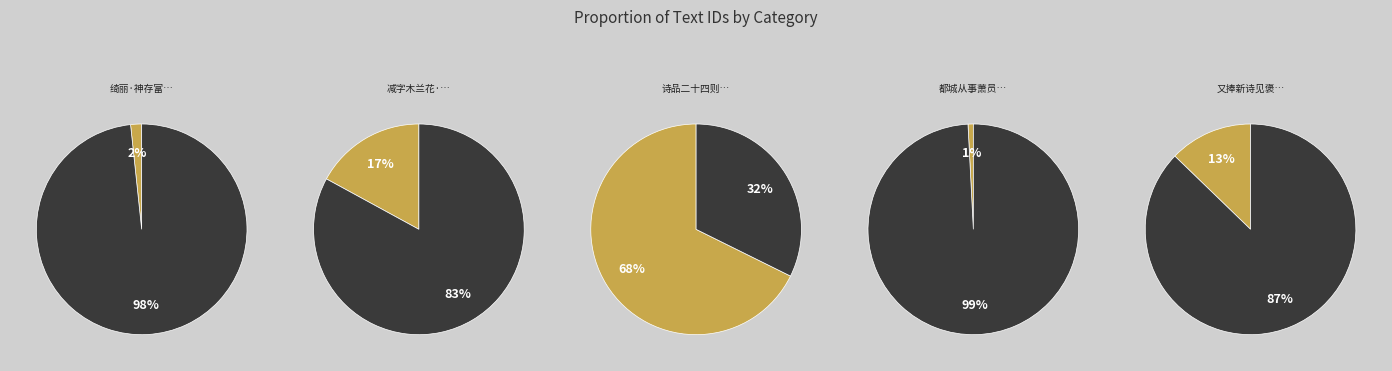

To the nearest percent, what portion does 又捧新诗见褒陋止睹五章之绮丽如九奏之凄清 represent?

13%